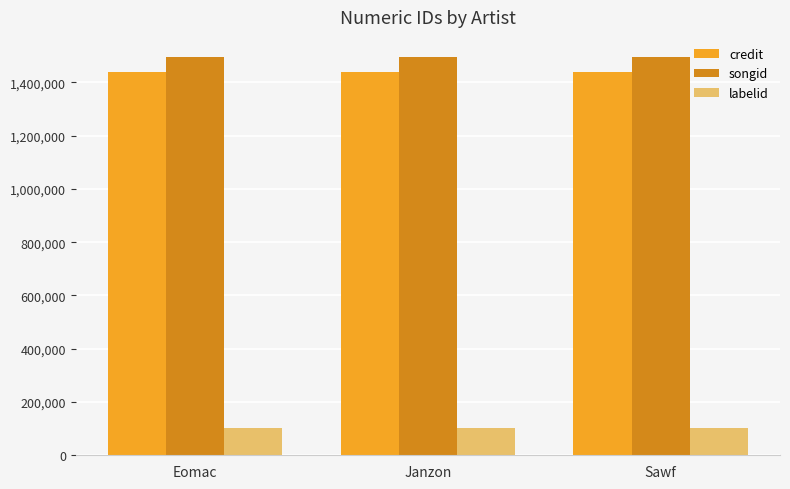

What is the label of the 1st bar from the left?

Eomac